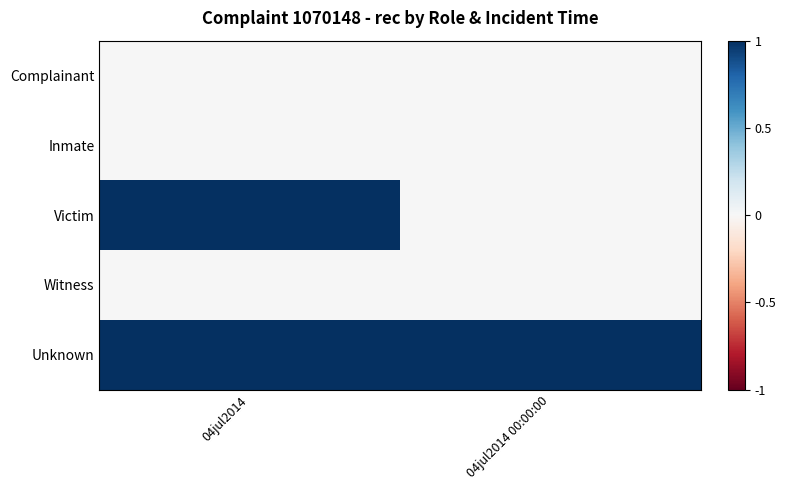

What is the maximum value shown in the chart?

1